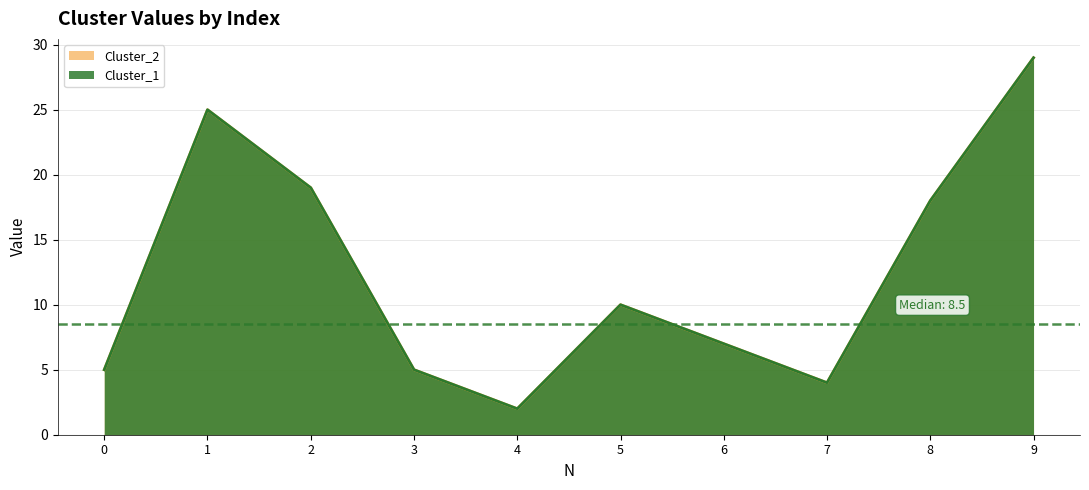

At which category is the sum across all series the highest?

9